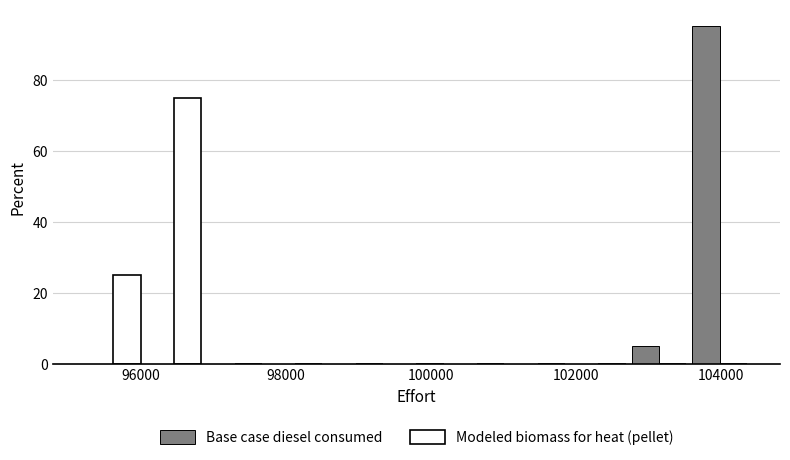

What is the height of the Modeled biomass for heat (pellet) bar covering 96000 to 96800 on the x-axis? Neither the bar edges nor the heights are printed on the chart, so give them approximately, as read against the axes.

76